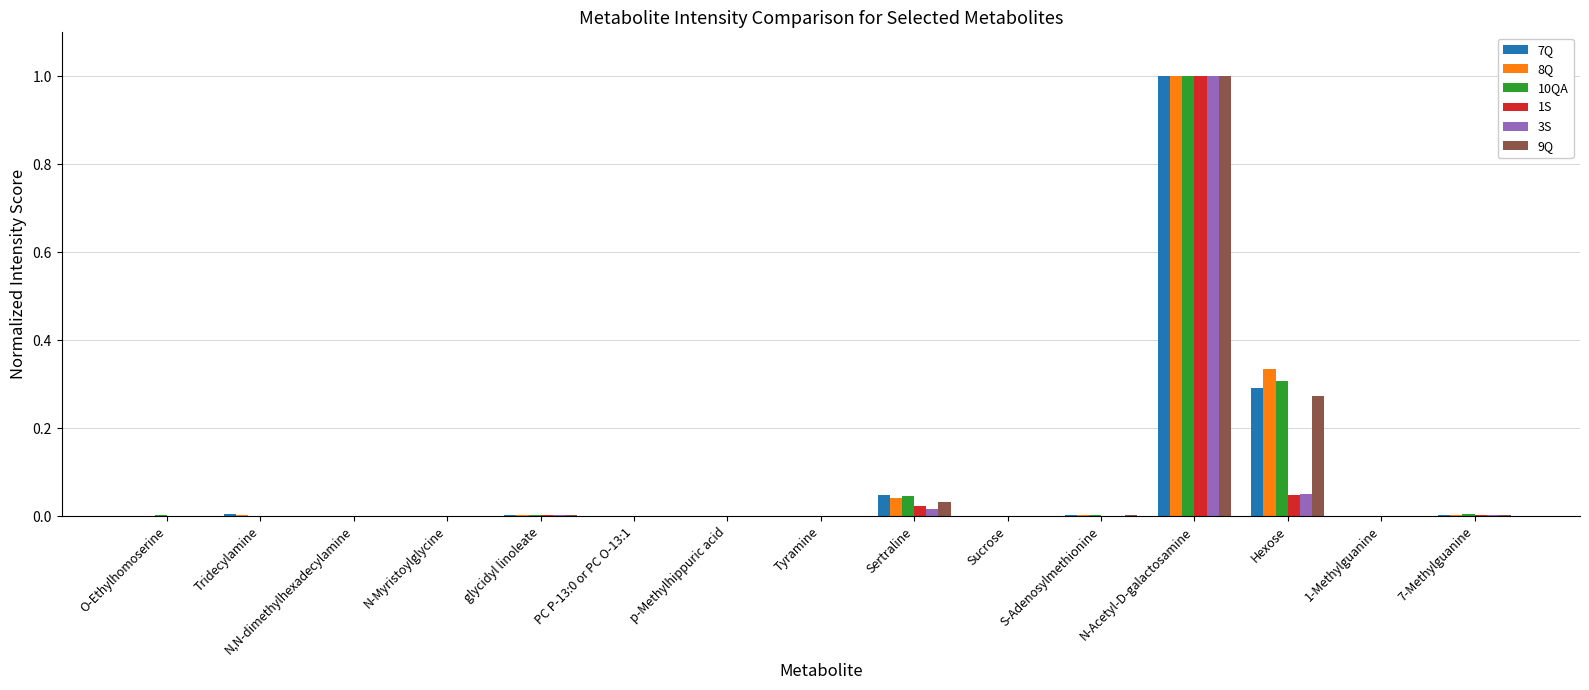

Which category has the highest value across all series?

N-Acetyl-D-galactosamine